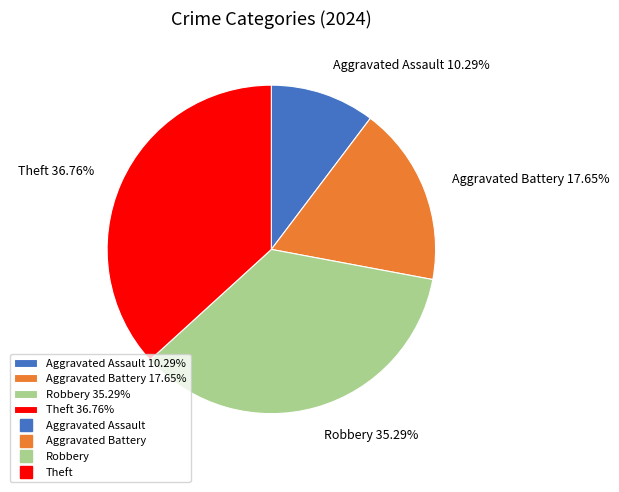

Is Theft the majority of the pie?

No